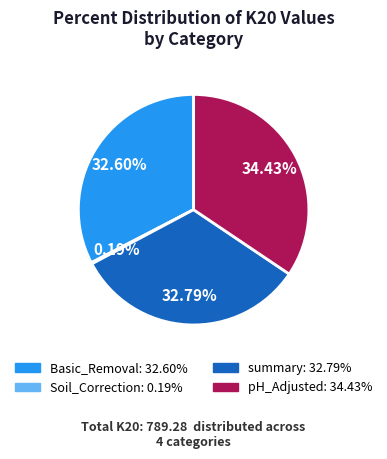

Is there a majority slice in this chart?

No